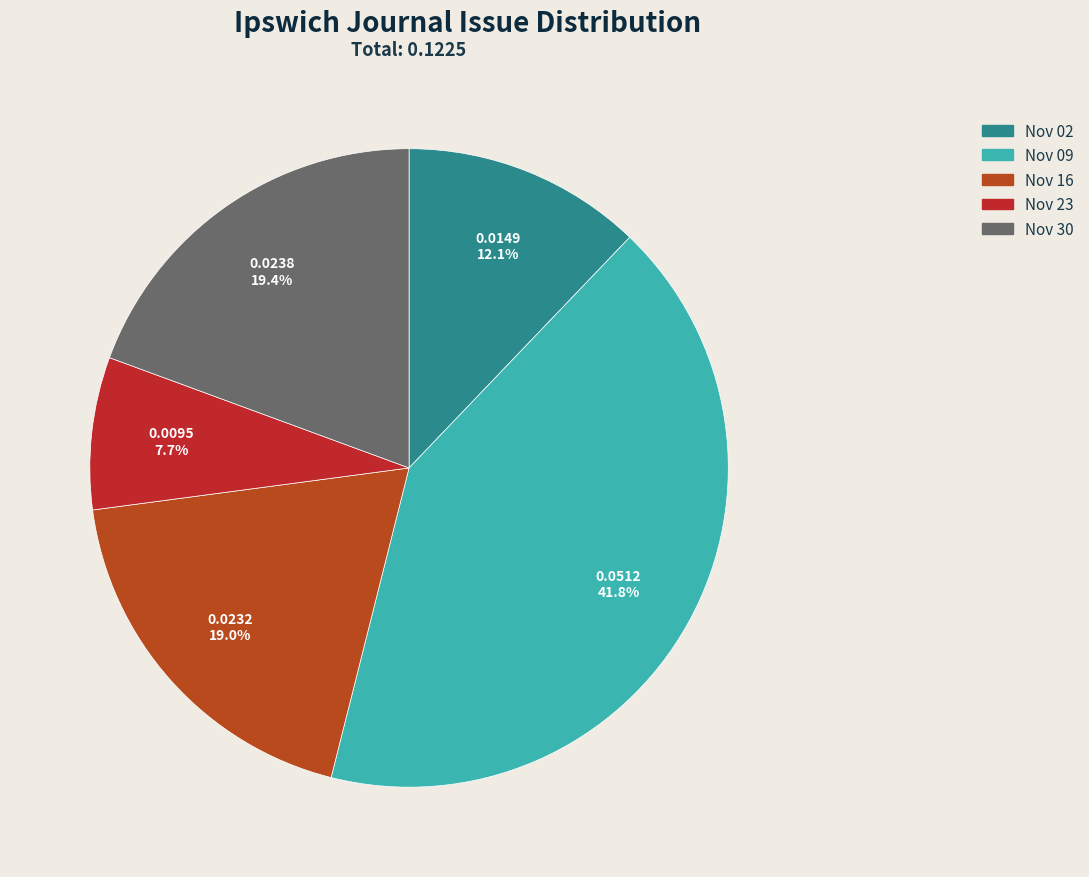

Is there a majority slice in this chart?

No